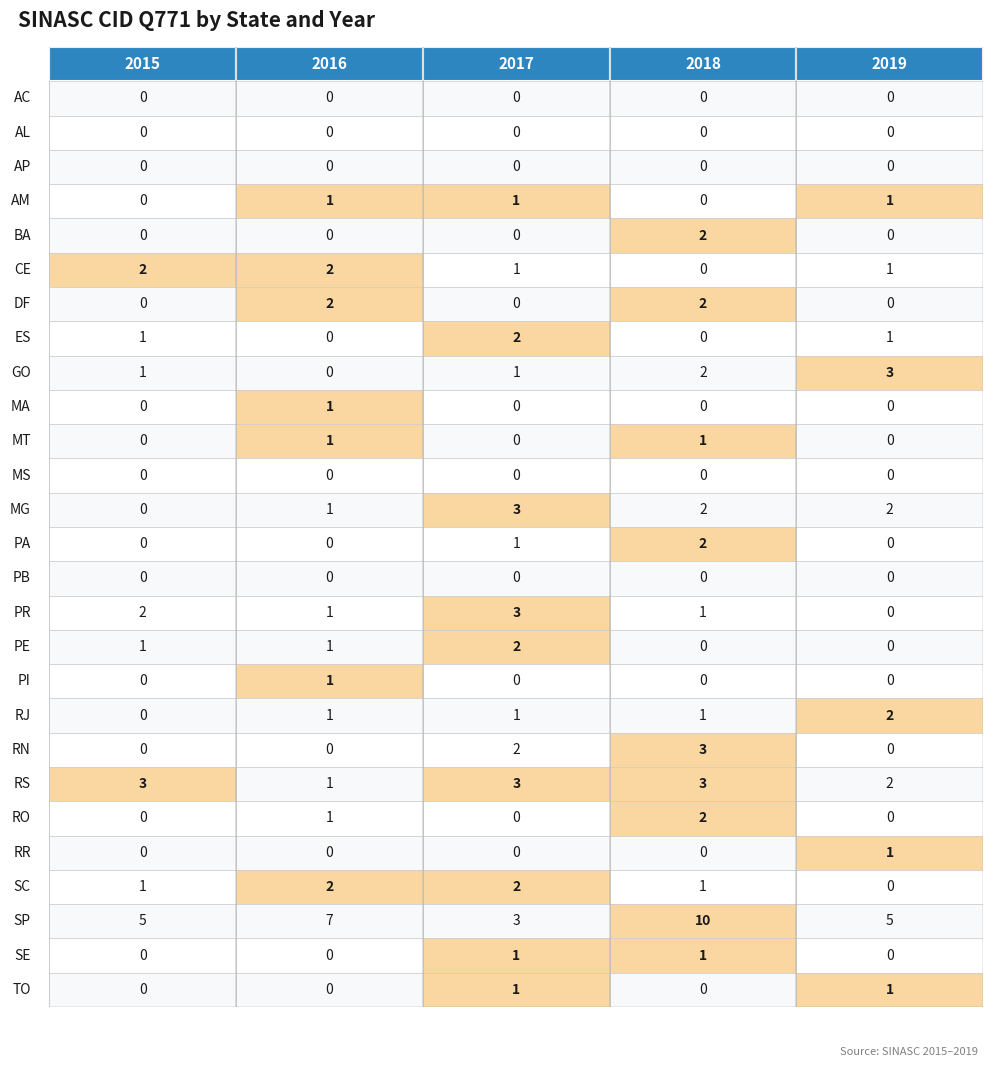

Rank the series at AM from highest to lowest value.

SP, RN, RS, BA, DF, GO, MG, PA, RO, MT, PR, RJ, SC, SE, AC, AL, AP, AM, CE, ES, MA, MS, PB, PE, PI, RR, TO